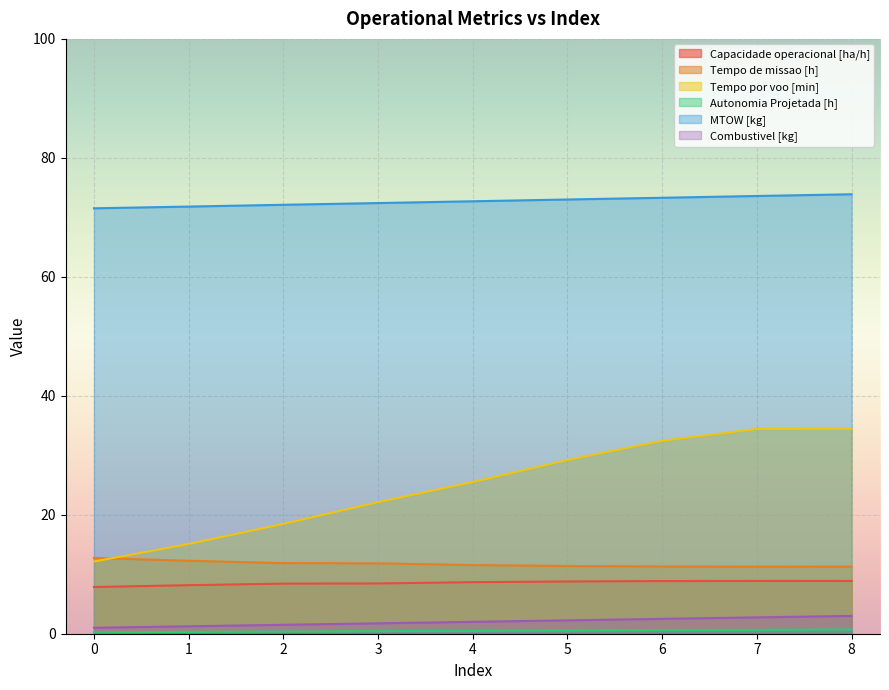

What is the smallest value displayed?

0.2